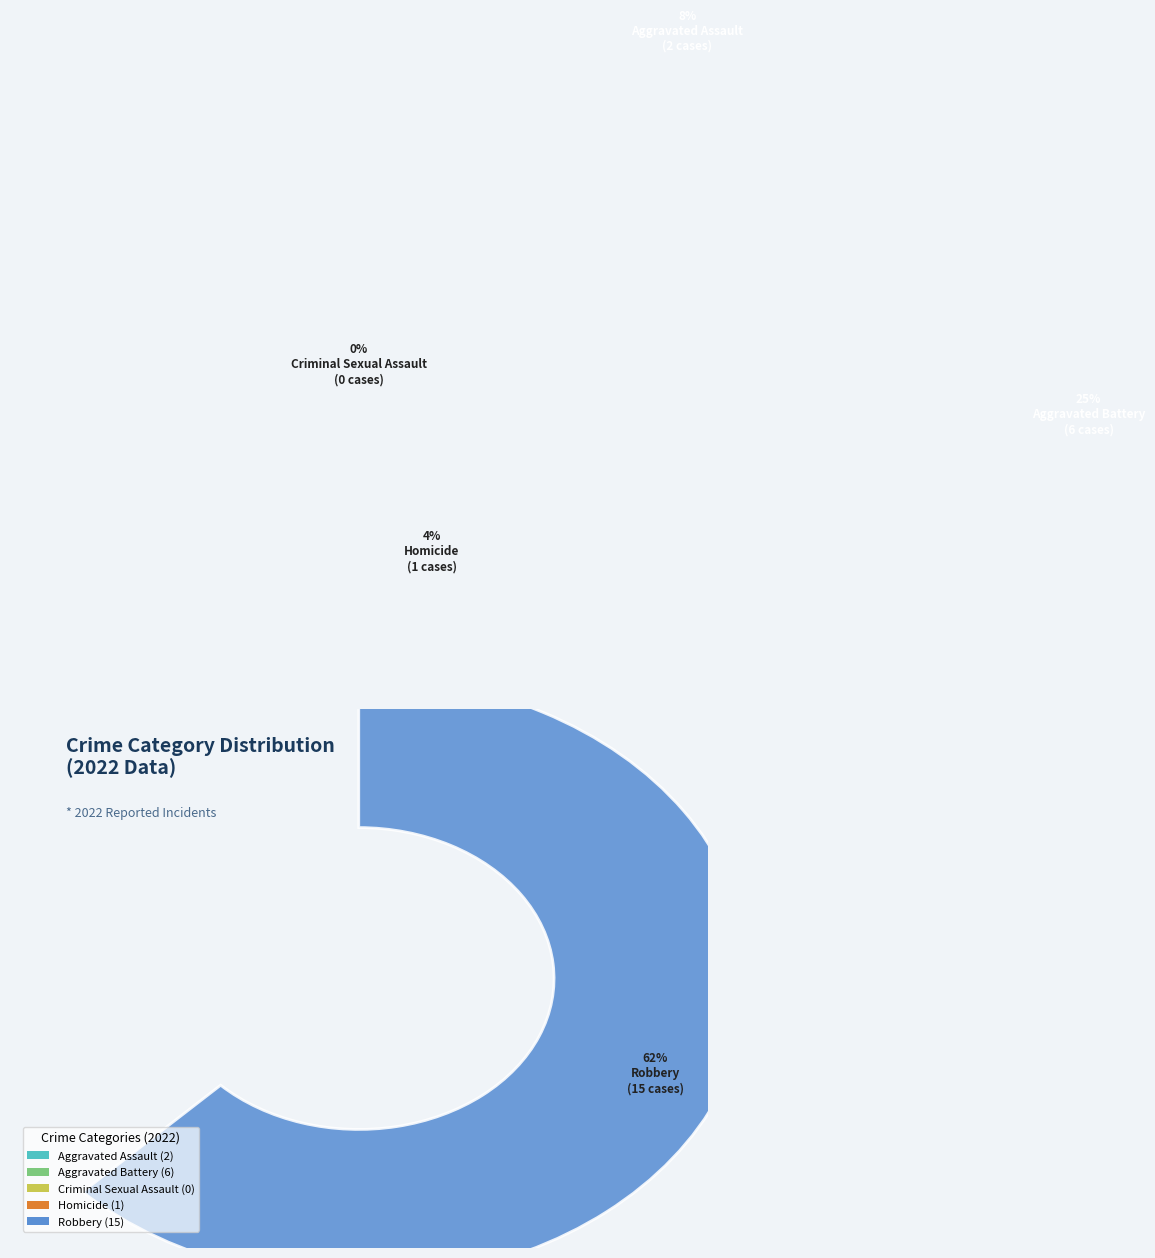

To the nearest percent, what is the combined percentage of Robbery and Aggravated Assault?

71%